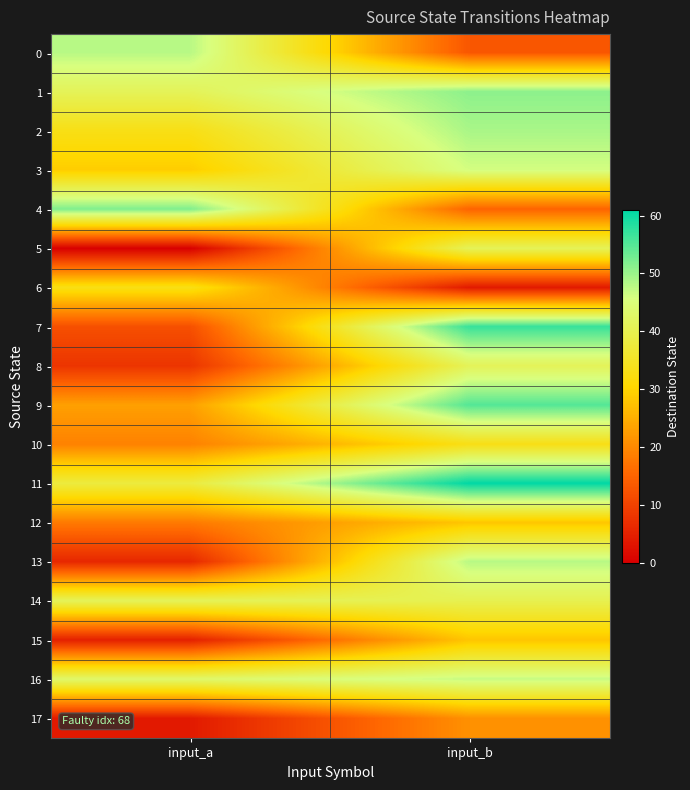

Which series has the widest spread of values?

7